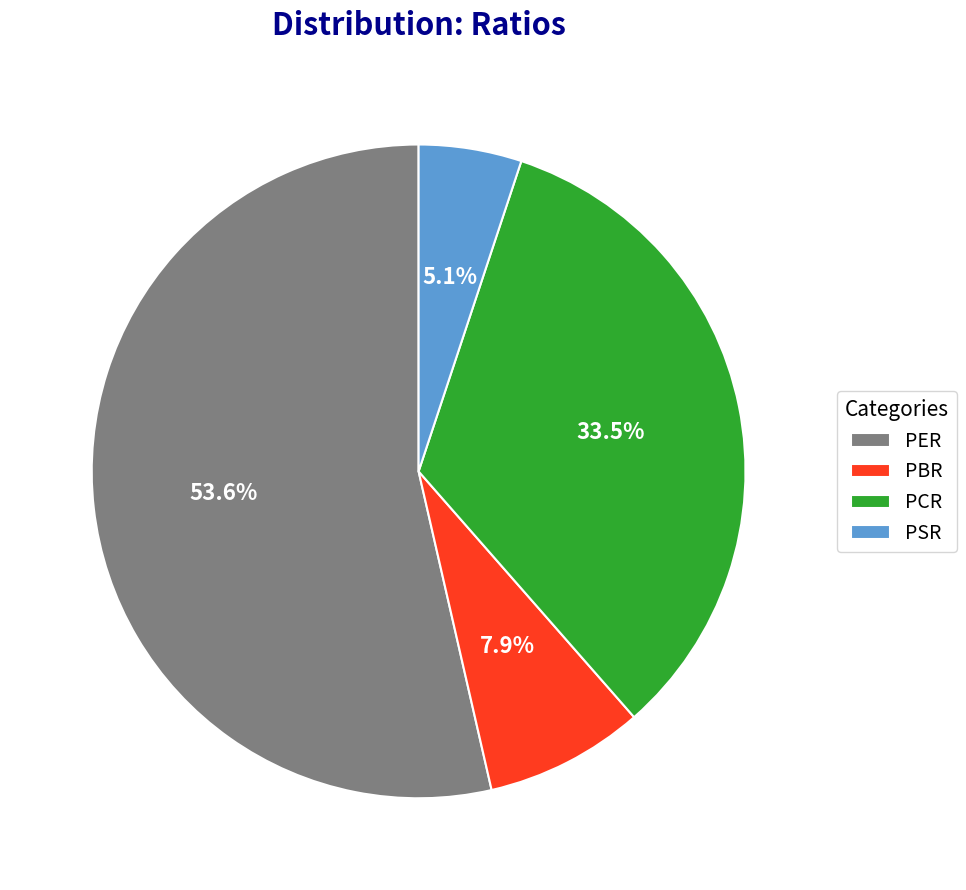

Is there a majority slice in this chart?

Yes